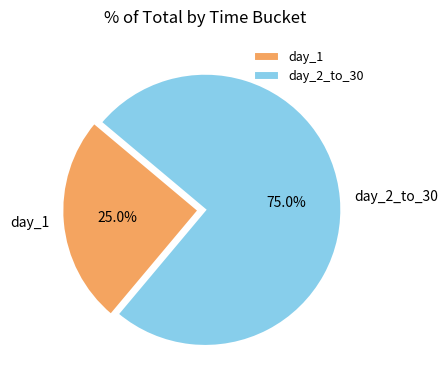

To the nearest percent, what portion does day_2_to_30 represent?

75%